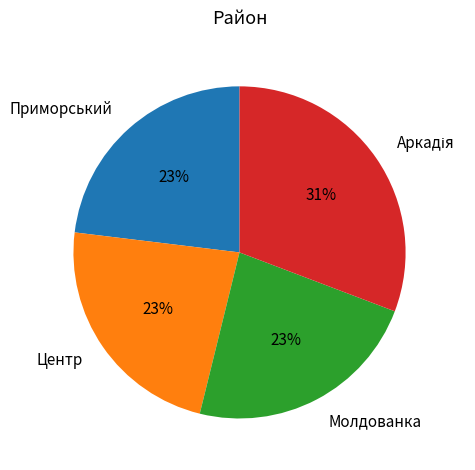

The Молдованка slice represents 29% of the pie. True or false?

False